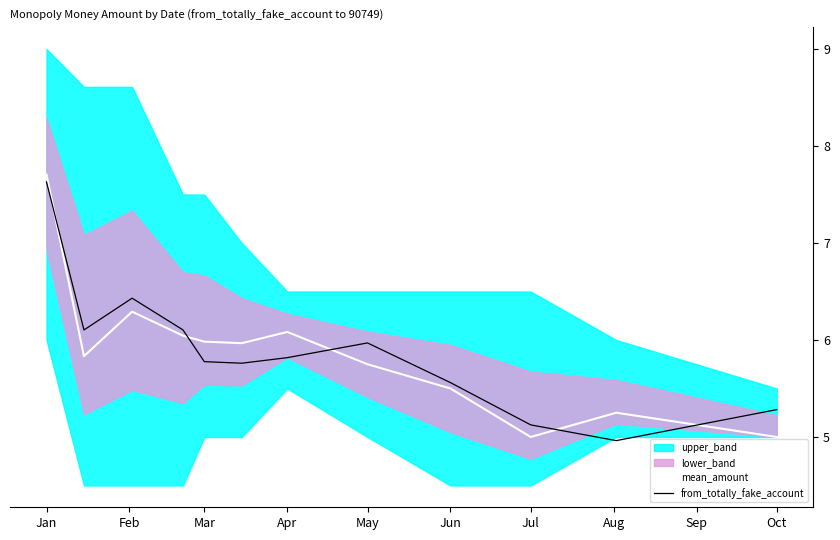

True or false: mean_amount has more than 2 interior local peaks.

True